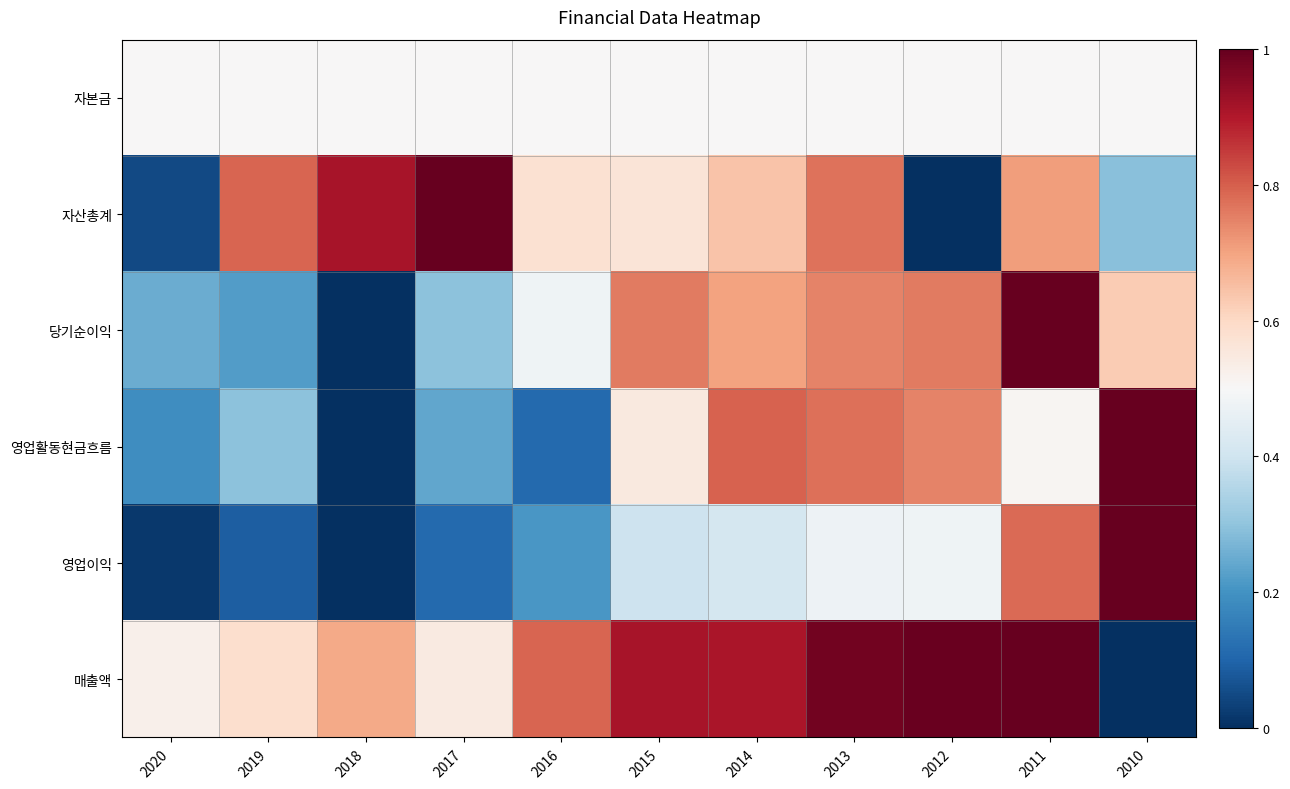

Reading right to left, list all the values displayed in this chart.

자본금: 2010=0.5	2011=0.5	2012=0.5	2013=0.5	2014=0.5	2015=0.5	2016=0.5	2017=0.5	2018=0.5	2019=0.5	2020=0.5
자산총계: 2010=0.3	2011=0.7	2012=0.0	2013=0.8	2014=0.6	2015=0.6	2016=0.6	2017=1.0	2018=0.9	2019=0.8	2020=0.0
당기순이익: 2010=0.6	2011=1.0	2012=0.8	2013=0.7	2014=0.7	2015=0.8	2016=0.5	2017=0.3	2018=0.0	2019=0.2	2020=0.3
영업활동현금흐름: 2010=1.0	2011=0.5	2012=0.7	2013=0.8	2014=0.8	2015=0.5	2016=0.1	2017=0.2	2018=0.0	2019=0.3	2020=0.2
영업이익: 2010=1.0	2011=0.8	2012=0.5	2013=0.5	2014=0.4	2015=0.4	2016=0.2	2017=0.1	2018=0.0	2019=0.1	2020=0.0
매출액: 2010=0.0	2011=1.0	2012=1.0	2013=1.0	2014=0.9	2015=0.9	2016=0.8	2017=0.5	2018=0.7	2019=0.6	2020=0.5